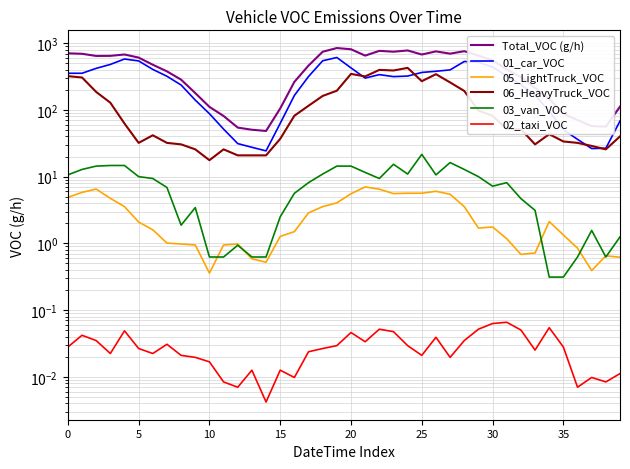

At which category is the sum across all series the highest?

19